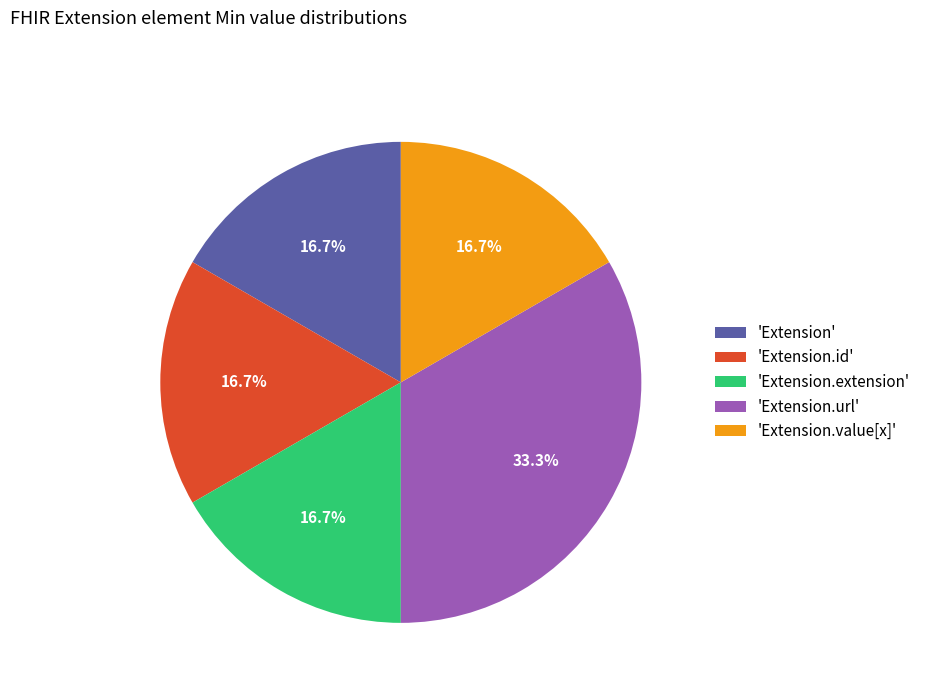

What is the ratio of the value at 'Extension.url' to the value at 'Extension'?

2.0